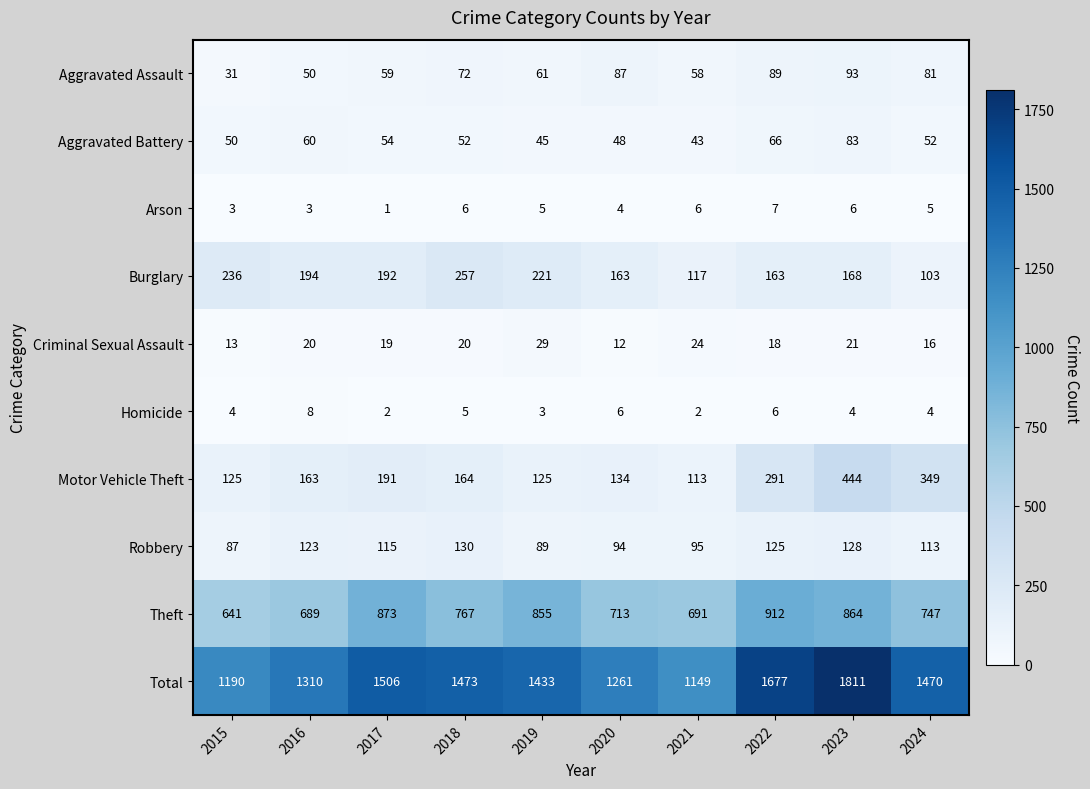

At which category is the sum across all series the highest?

2023